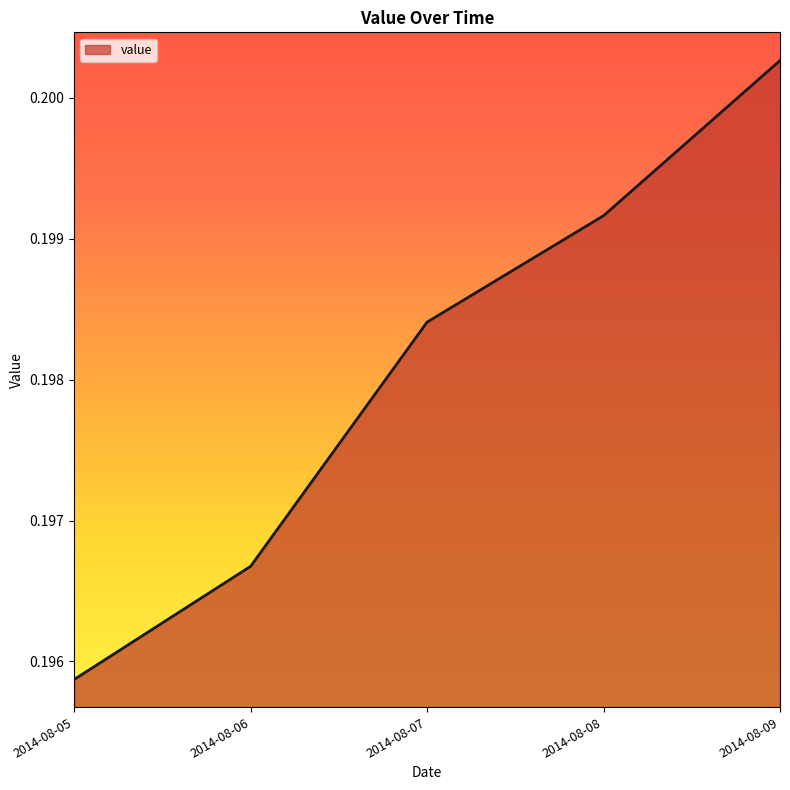

Rank the categories by value from lowest to highest.

2014-08-05, 2014-08-06, 2014-08-07, 2014-08-08, 2014-08-09